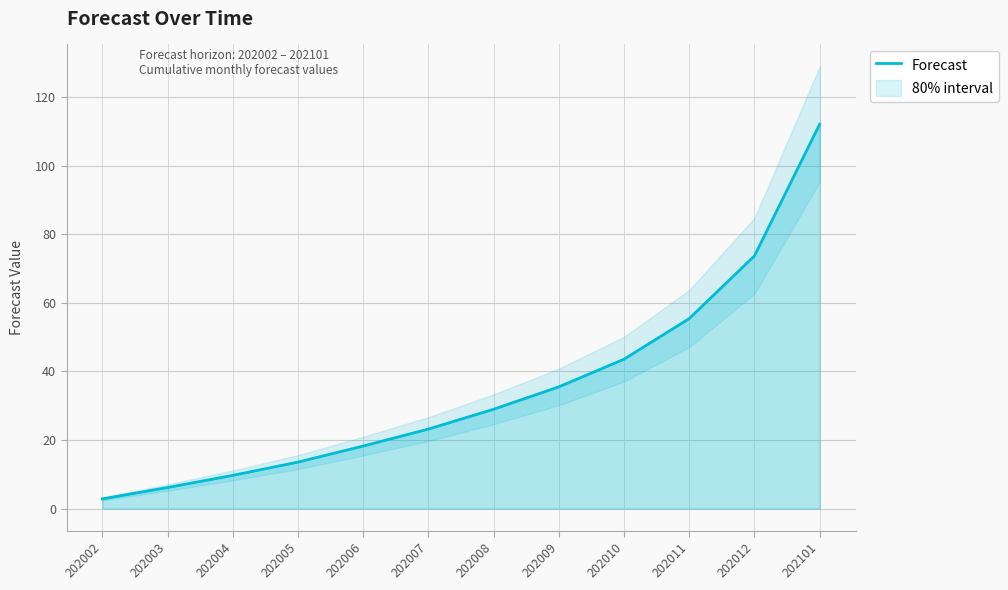

What is the value of the 7th point from the left?

29.0